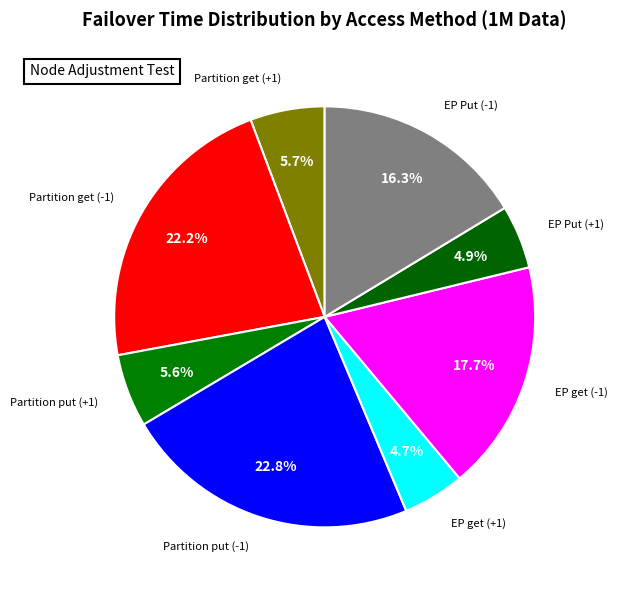

Which category has the biggest portion of the pie?

Partition put (-1)